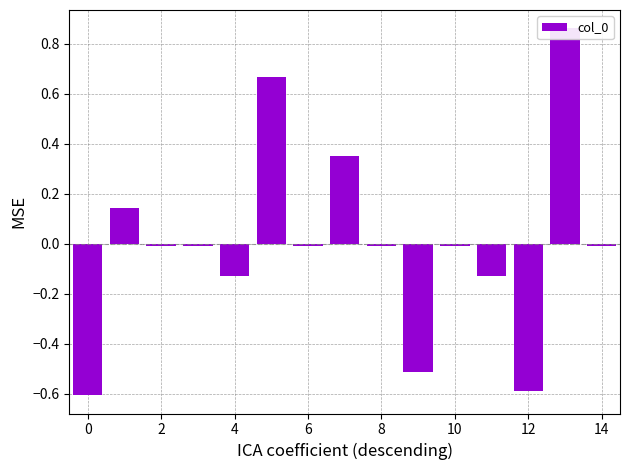

Is it true that the value at 8 is -0.0?

True